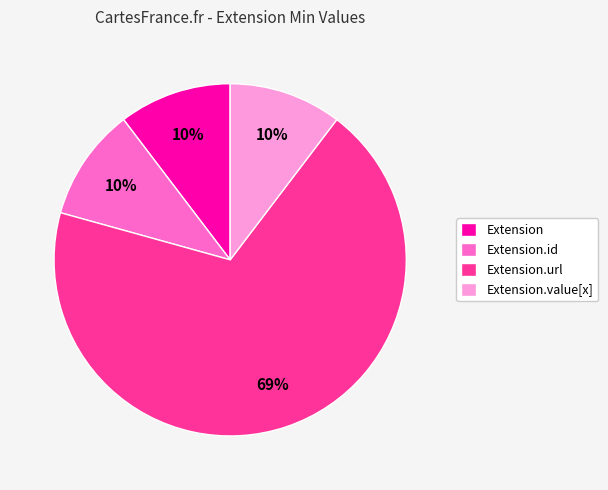

Approximately how many times larger is the value at Extension.value[x] compared to Extension.id?

1.0